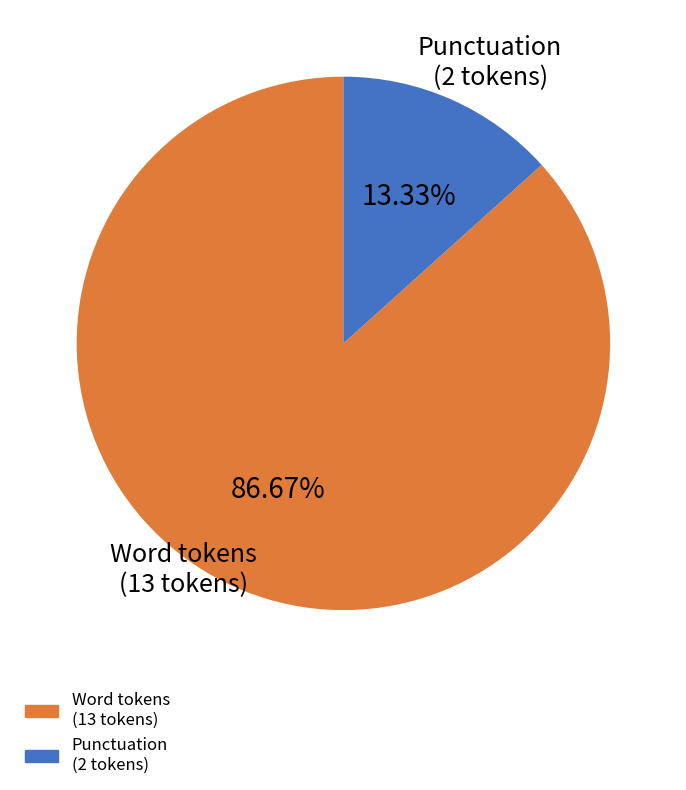

Is there any slice that represents more than half of the pie?

Yes